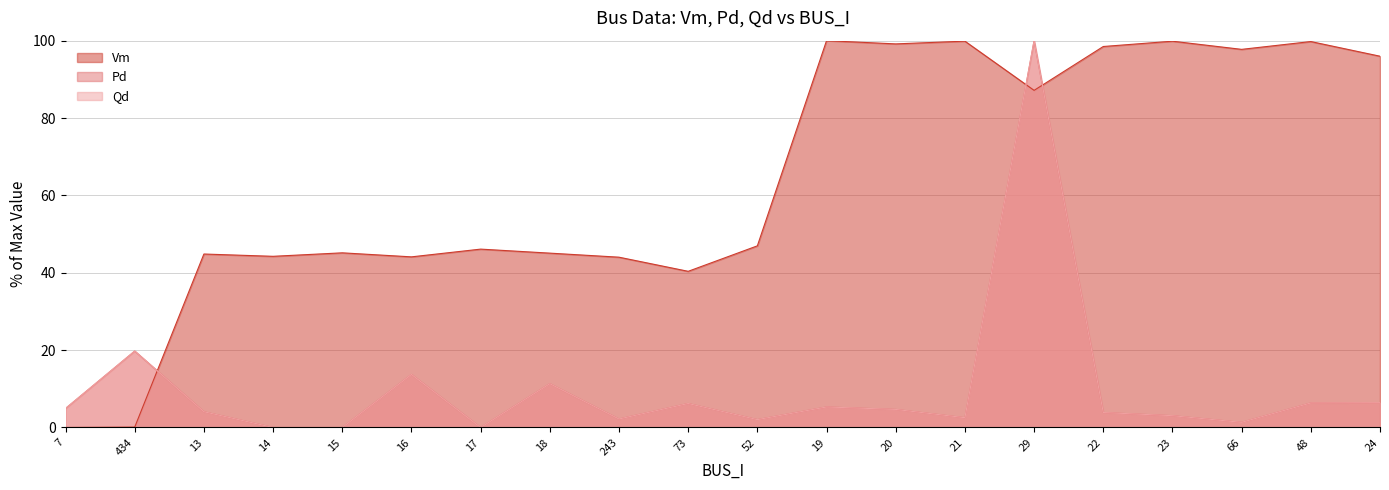

Which series has the largest range (max minus min)?

Vm